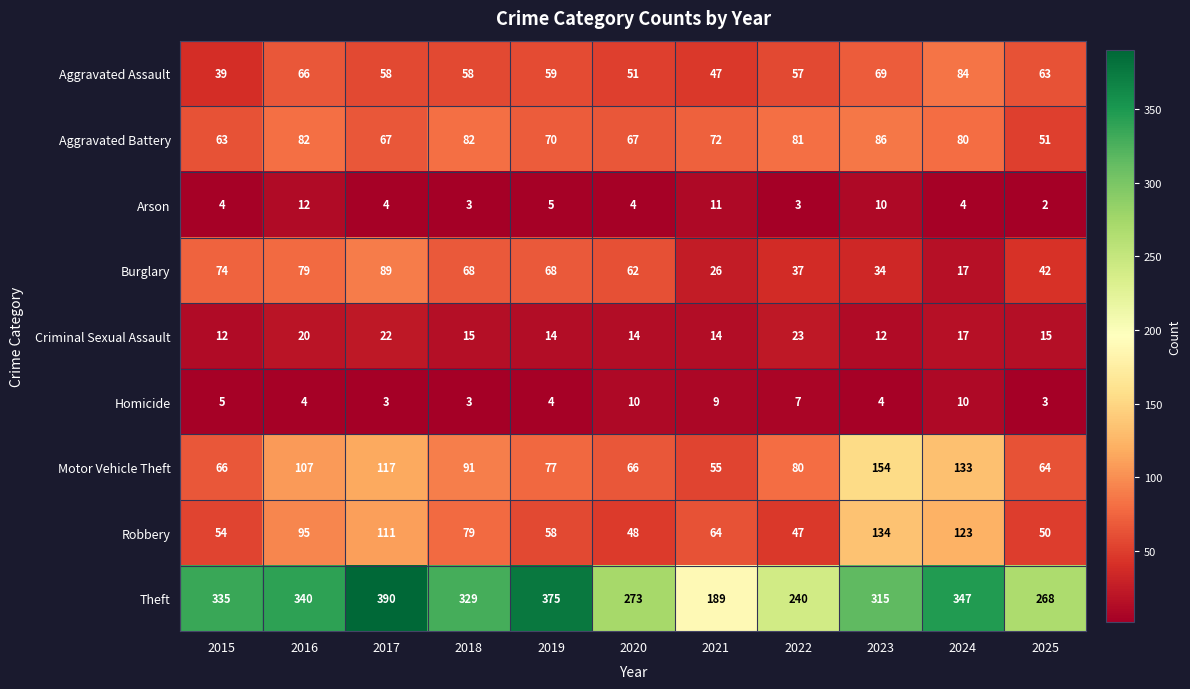

What is the difference between the Burglary values at 2016 and 2019?

11